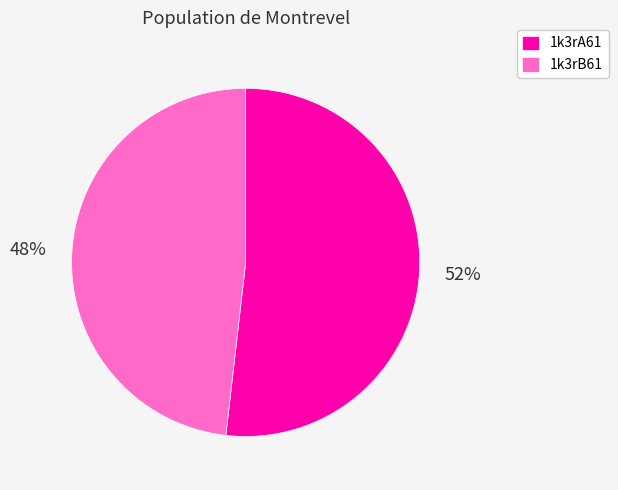

What is the largest slice in the pie chart?

1k3rA61